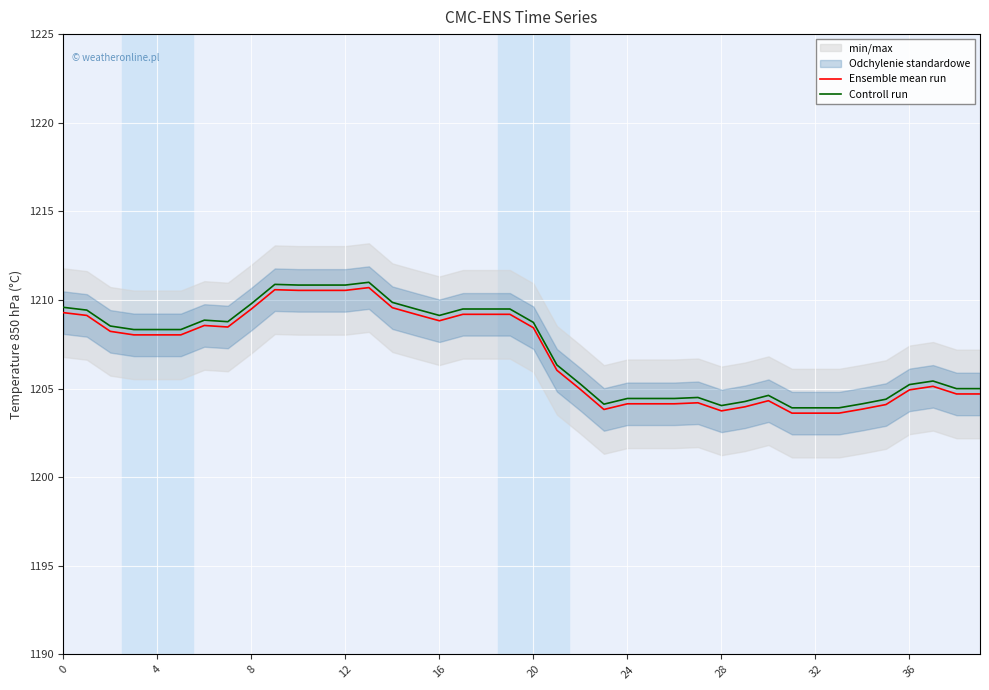

Which series changed the most between 12 and 33?

Ensemble mean run